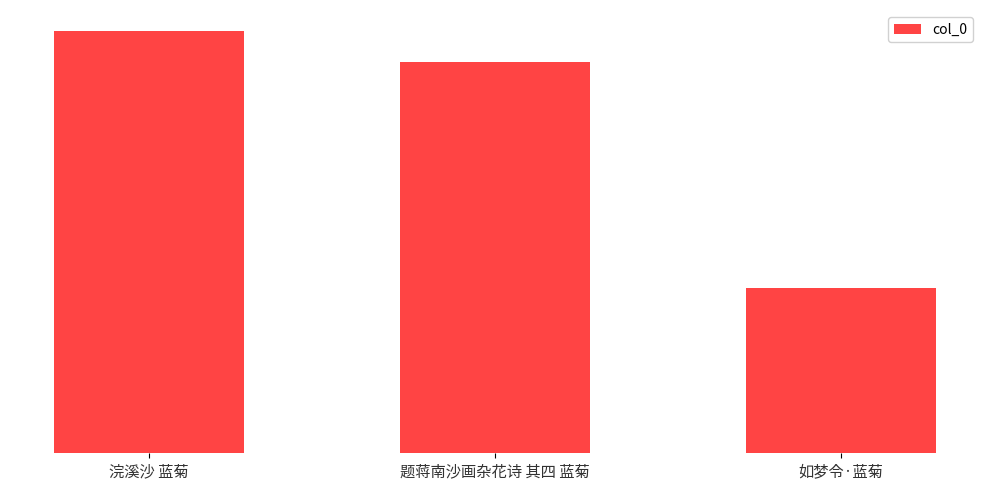

Does the chart contain stacked bars?

No